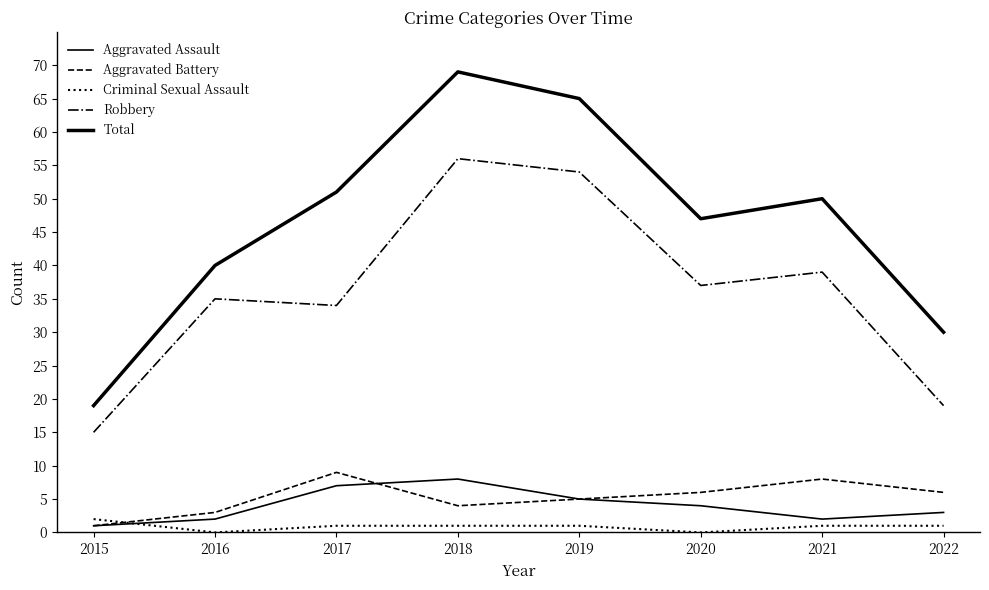

How many lines are shown in the chart?

5